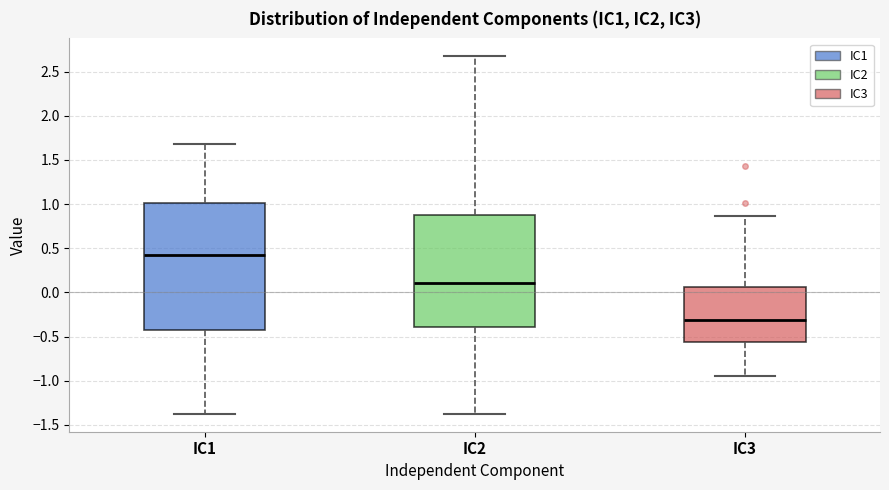

Where does the upper whisker of the box for IC2 end on the y-axis? The values are not printed on the chart, so give them approximately, as read against the axis.

2.65